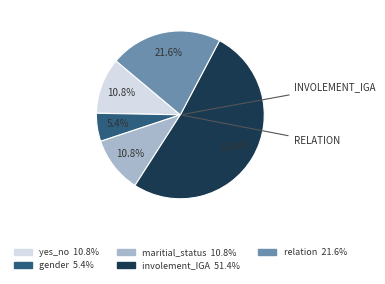

What is the ratio of the value at gender to the value at yes_no?

0.5